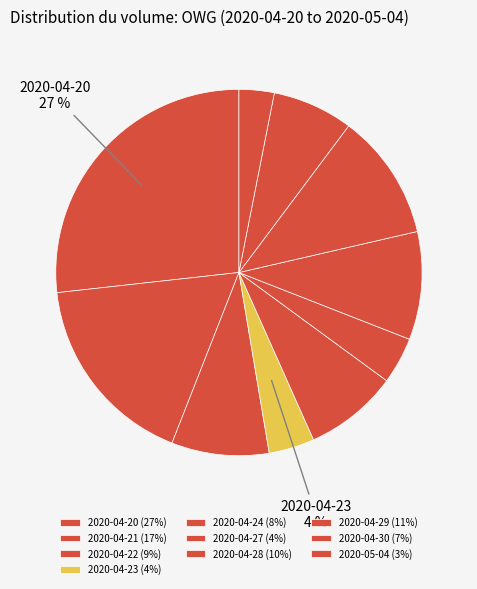

To the nearest percent, what percentage of the pie is 2020-04-30?

7%